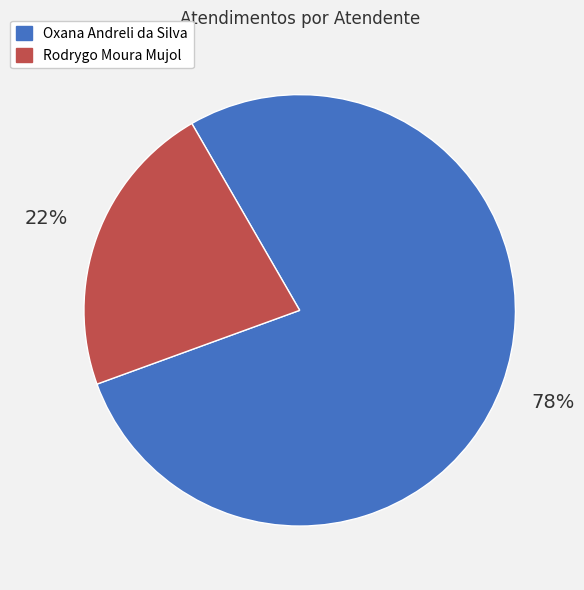

What is the ratio of the value at Rodrygo Moura Mujol to the value at Oxana Andreli da Silva?

0.3